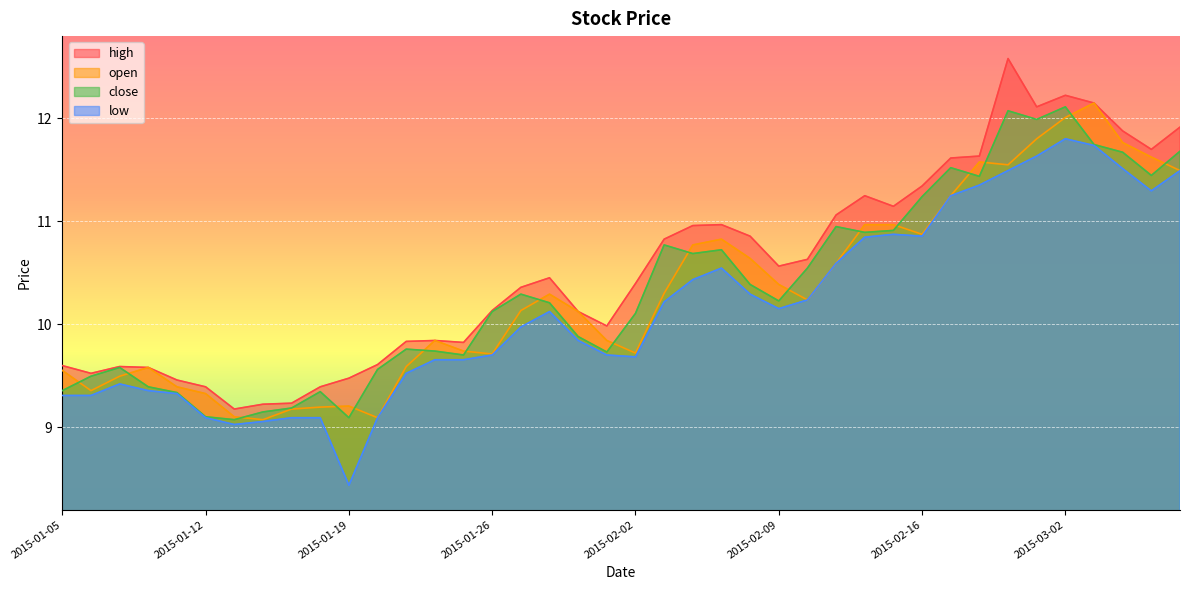

True or false: high and open intersect in this chart.

False